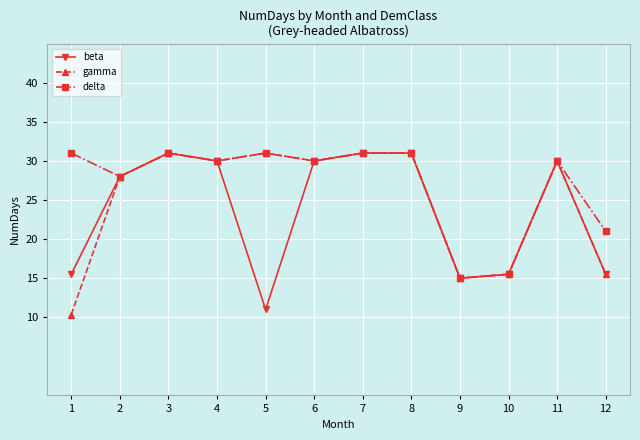

At which category does gamma reach its first local valley?

4